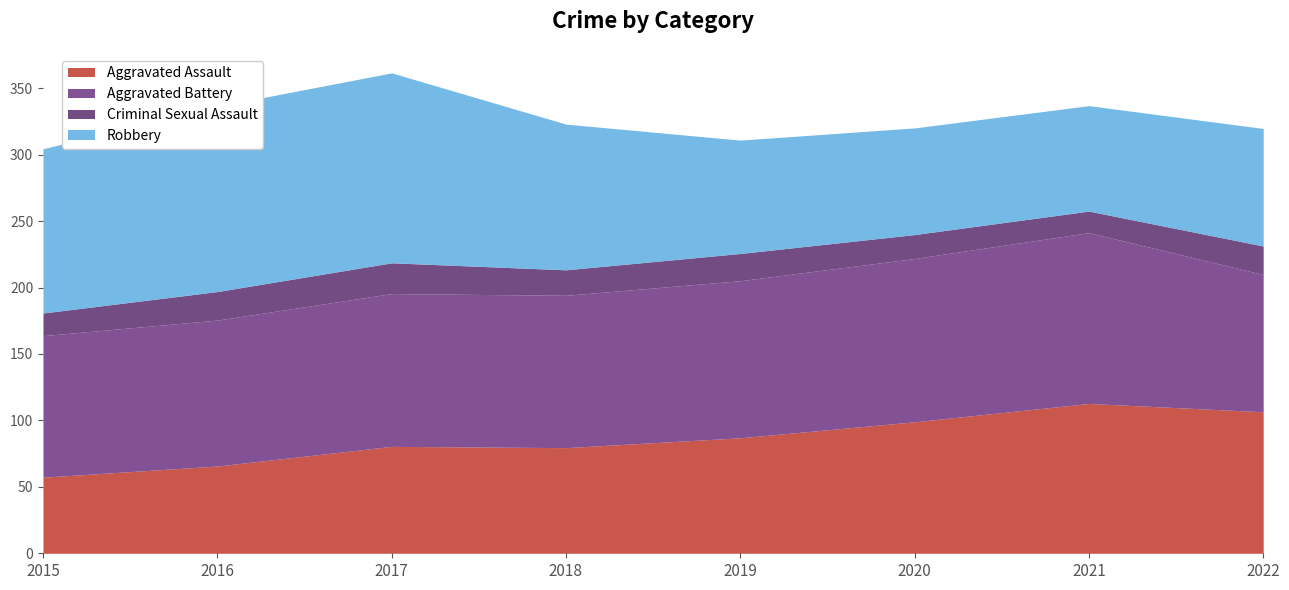

The Aggravated Assault series shows 182.8 at 2022. True or false?

False